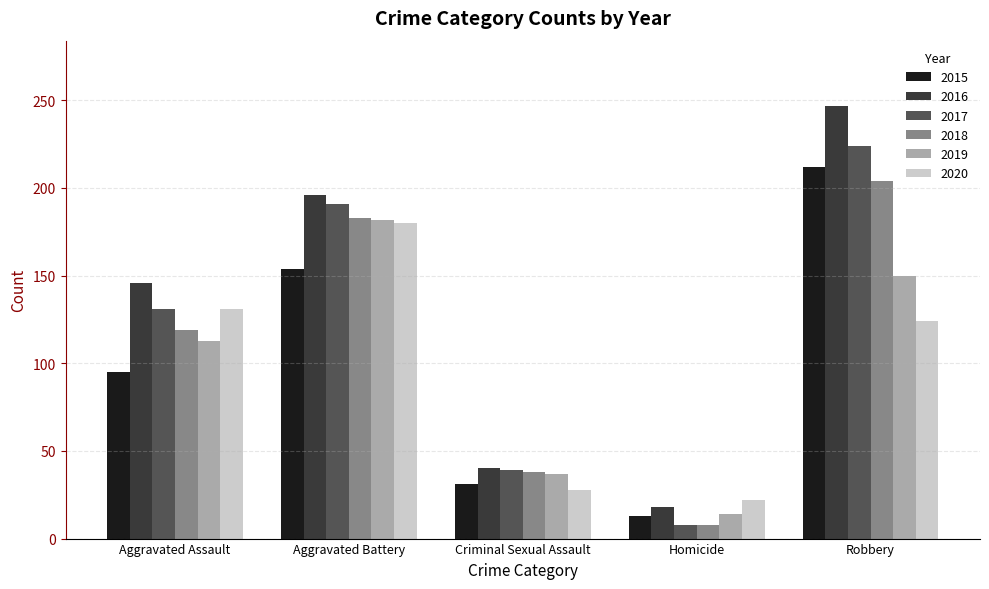

Reading left to right, list all the values displayed in this chart.

2015: Aggravated Assault=95	Aggravated Battery=154	Criminal Sexual Assault=31	Homicide=13	Robbery=212
2016: Aggravated Assault=146	Aggravated Battery=196	Criminal Sexual Assault=40	Homicide=18	Robbery=247
2017: Aggravated Assault=131	Aggravated Battery=191	Criminal Sexual Assault=39	Homicide=8	Robbery=224
2018: Aggravated Assault=119	Aggravated Battery=183	Criminal Sexual Assault=38	Homicide=8	Robbery=204
2019: Aggravated Assault=113	Aggravated Battery=182	Criminal Sexual Assault=37	Homicide=14	Robbery=150
2020: Aggravated Assault=131	Aggravated Battery=180	Criminal Sexual Assault=28	Homicide=22	Robbery=124